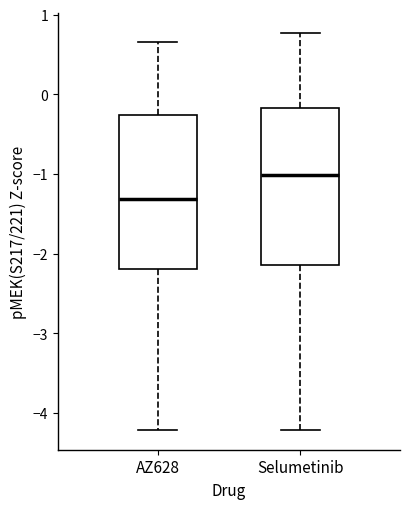

Reading left to right, read every box against the y-axis: the position of its median line, the range the box covers, and the ends of its whiskers. The values are not printed on the chart, so give them approximately, as read against the axis.

AZ628: median -1.3, box -2.2 to -0.3, whiskers -4.2 to 0.7
Selumetinib: median -1.0, box -2.1 to -0.2, whiskers -4.2 to 0.8